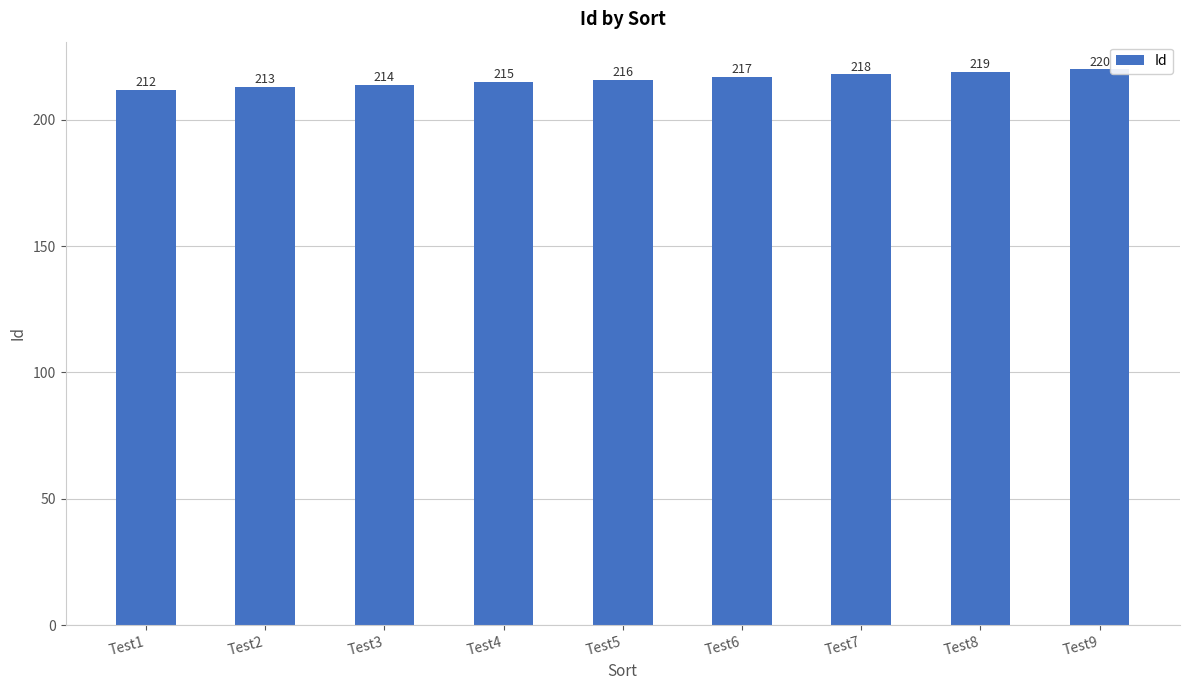

Count the number of data series in this chart.

1